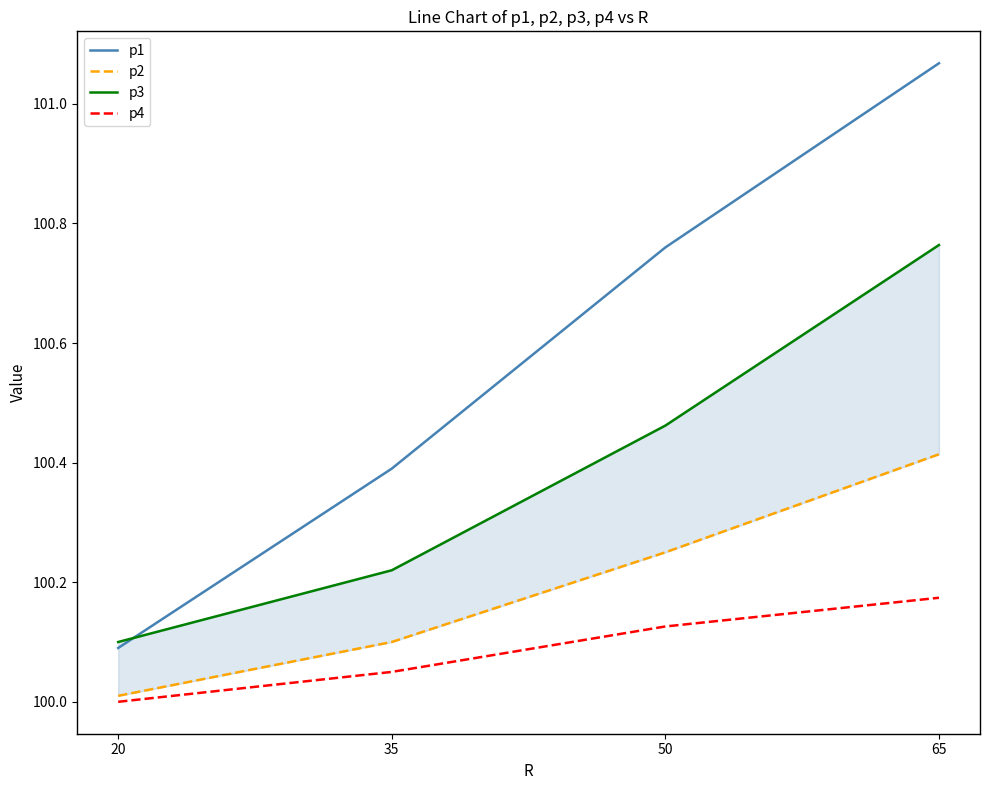

True or false: p2 has a value of 100.0 at 20.

True